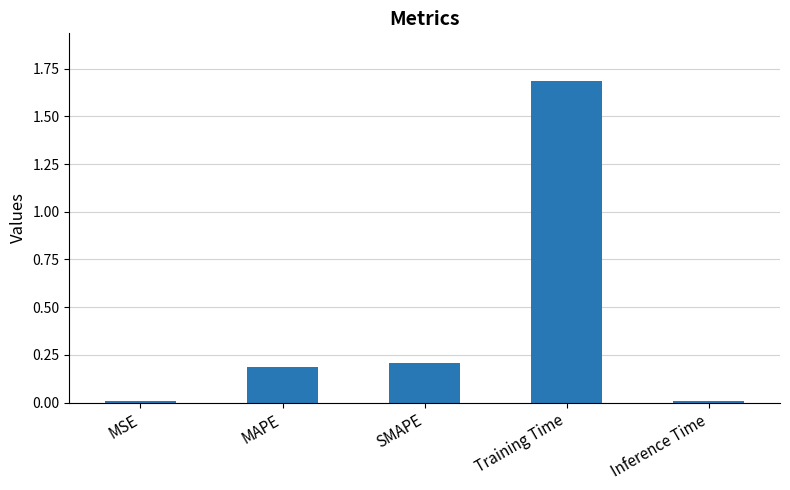

Between Inference Time and SMAPE, which is larger?

SMAPE